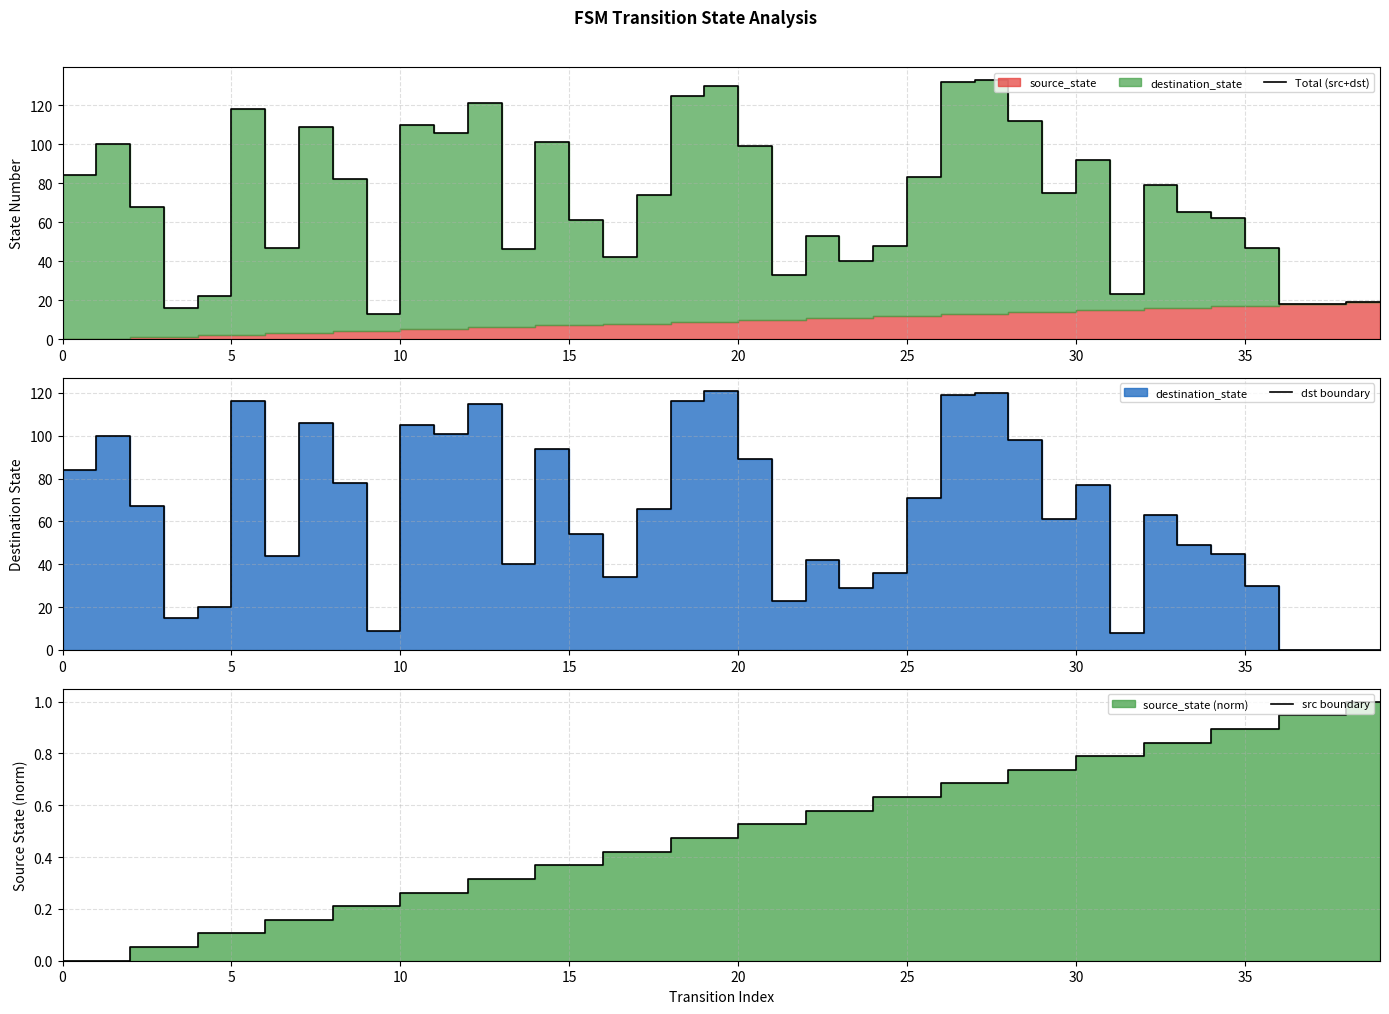

What is the maximum value for src boundary?

1.0